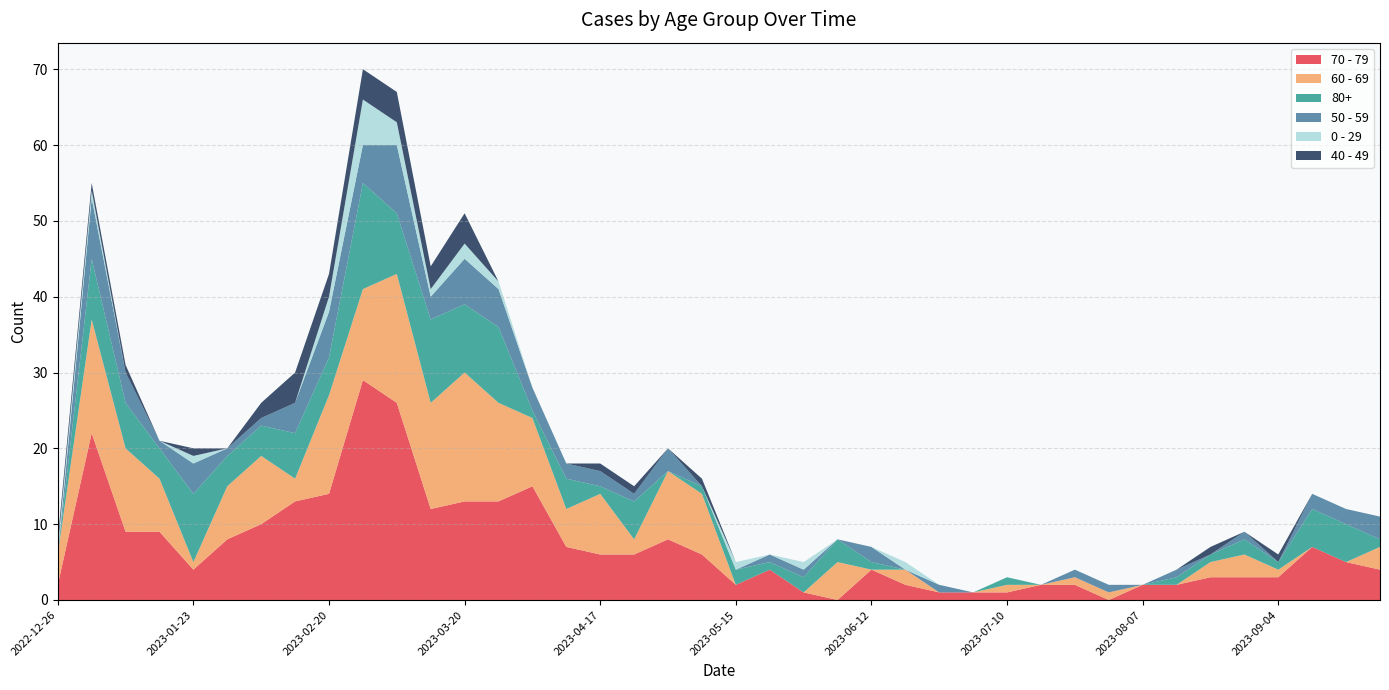

Reading right to left, what are all the values shown in this chart?

70 - 79: 4	5	7	3	3	3	2	2	0	2	2	1	1	1	2	4	0	1	4	2	6	8	6	6	7	15	13	13	12	26	29	14	13	10	8	4	9	9	22	2
60 - 69: 3	0	0	1	3	2	0	0	1	1	0	1	0	0	2	0	5	0	0	0	8	9	2	8	5	9	13	17	14	17	12	13	3	9	7	1	7	11	15	4
80+: 1	5	5	1	2	1	1	0	0	0	0	1	0	0	0	1	3	2	1	2	1	0	5	1	4	1	10	9	11	8	14	5	6	4	4	9	4	6	8	0
50 - 59: 3	2	2	0	1	0	1	0	1	1	0	0	0	1	0	2	0	1	1	0	0	3	1	2	2	3	5	6	3	9	5	6	4	1	1	4	1	4	8	0
0 - 29: 0	0	0	0	0	0	0	0	0	0	0	0	0	0	1	0	0	1	0	1	0	0	0	0	0	0	1	2	1	3	6	2	0	0	0	1	0	0	1	1
40 - 49: 0	0	0	1	0	1	0	0	0	0	0	0	0	0	0	0	0	0	0	0	1	0	1	1	0	0	0	4	3	4	4	3	4	2	0	1	0	1	1	1